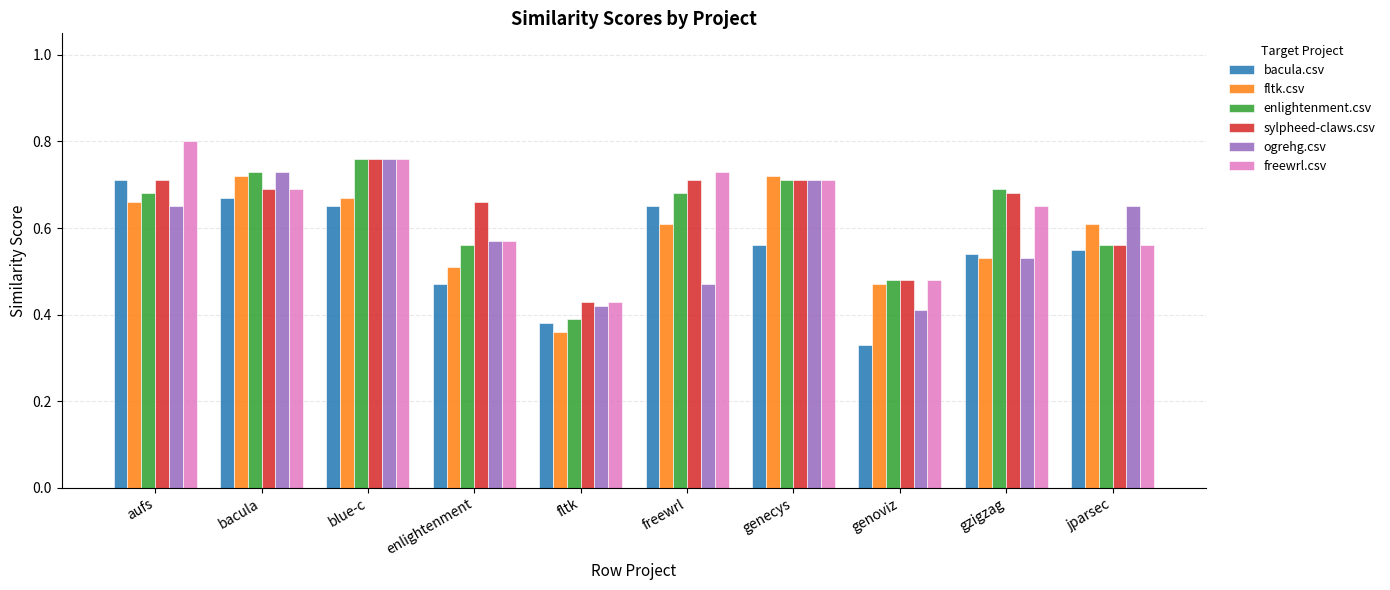

Which category has the lowest value in the ogrehg.csv series?

genoviz